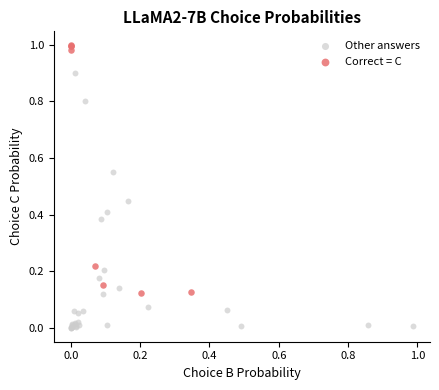

Which series contains the lowest Y value?

Other answers